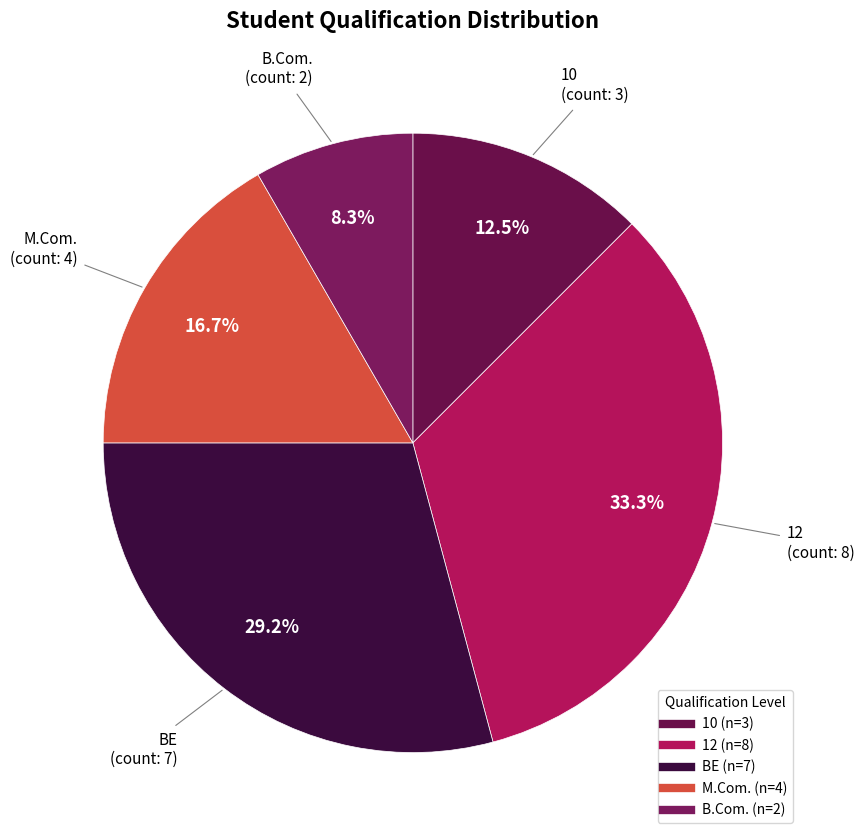

Rank the categories by value from lowest to highest.

B.Com., 10, M.Com., BE, 12